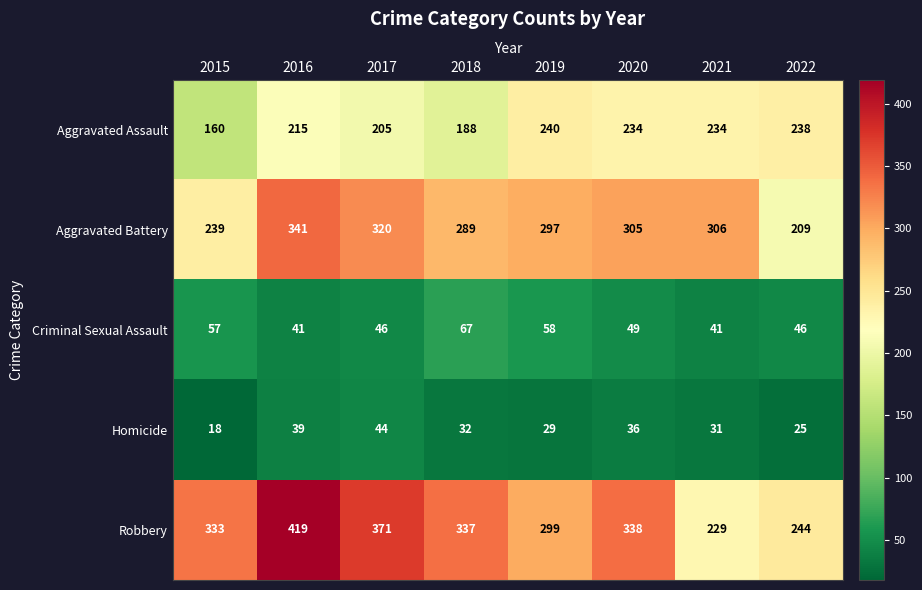

What is the difference between the Criminal Sexual Assault values at 2018 and 2022?

21